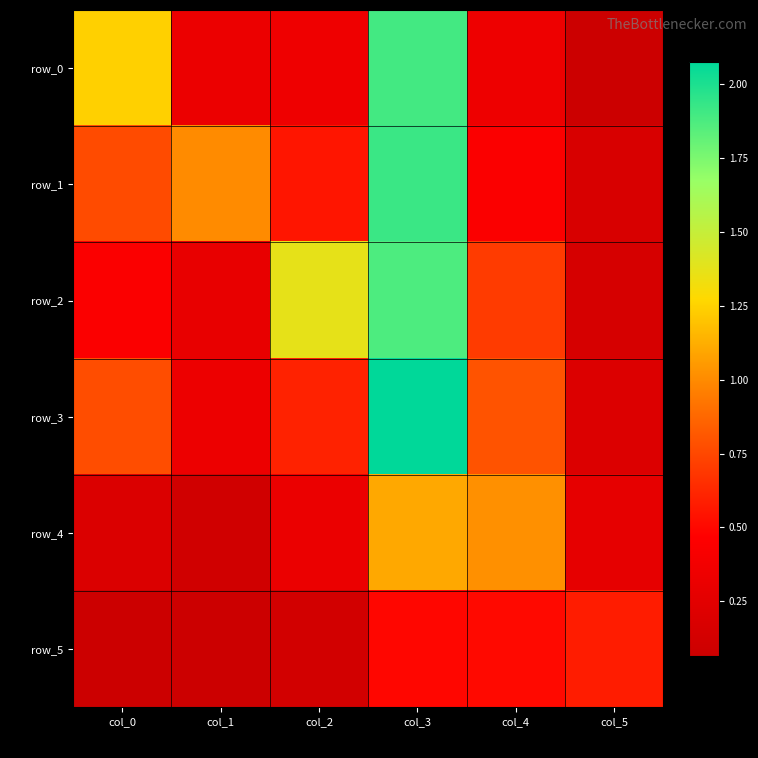

The row_3 series shows 0.5 at col_1. True or false?

False